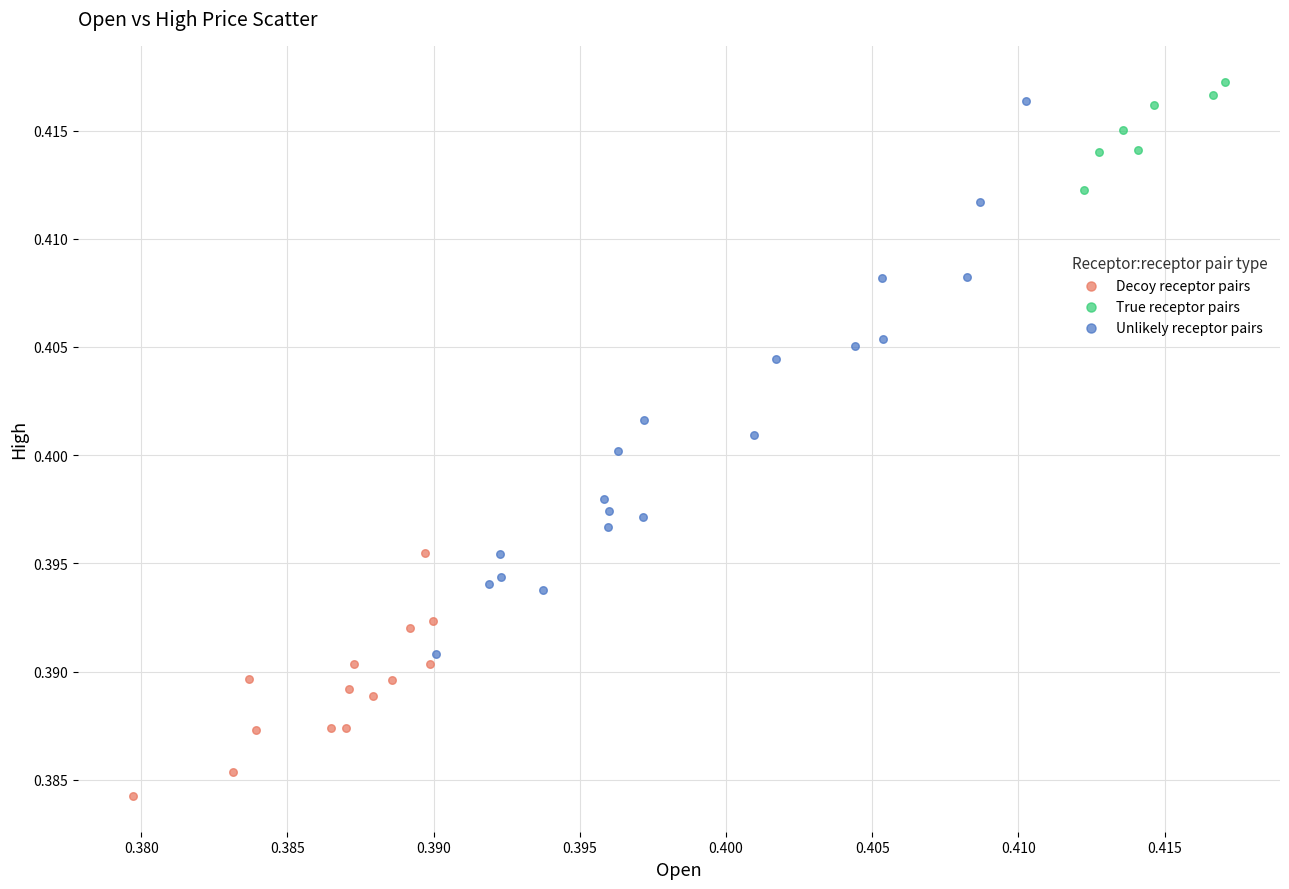

Which series contains the lowest Y value?

Decoy receptor pairs